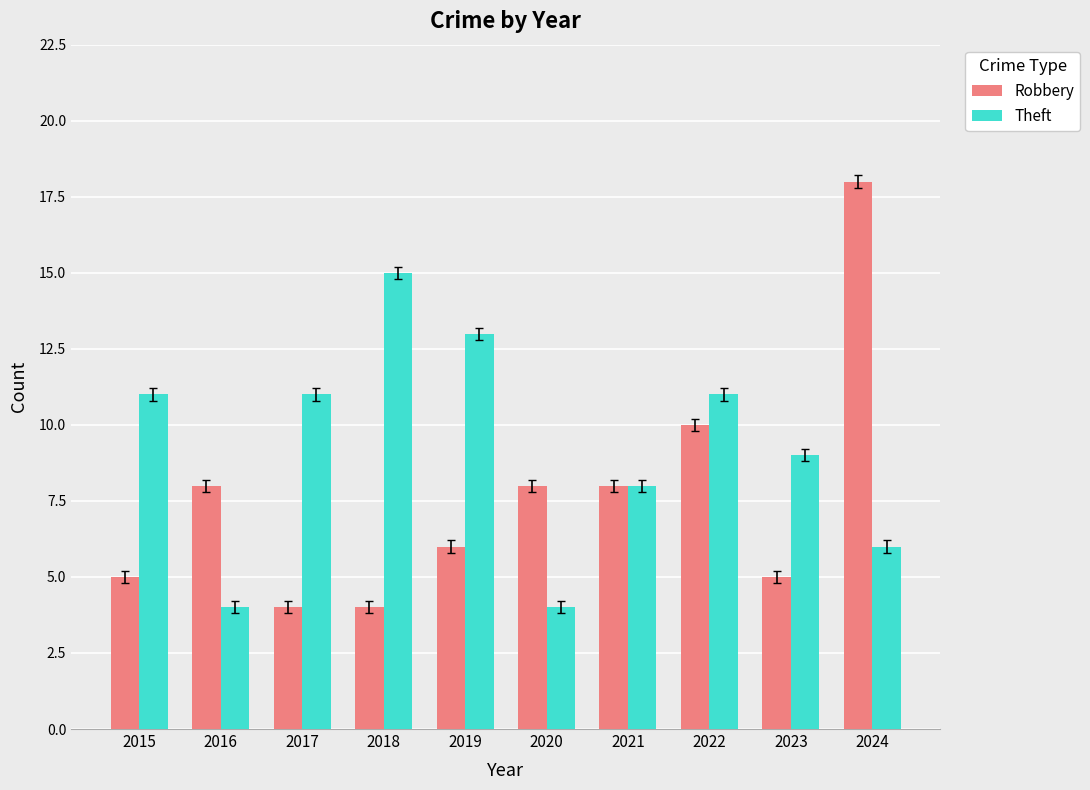

Which series has the largest total across all categories?

Theft